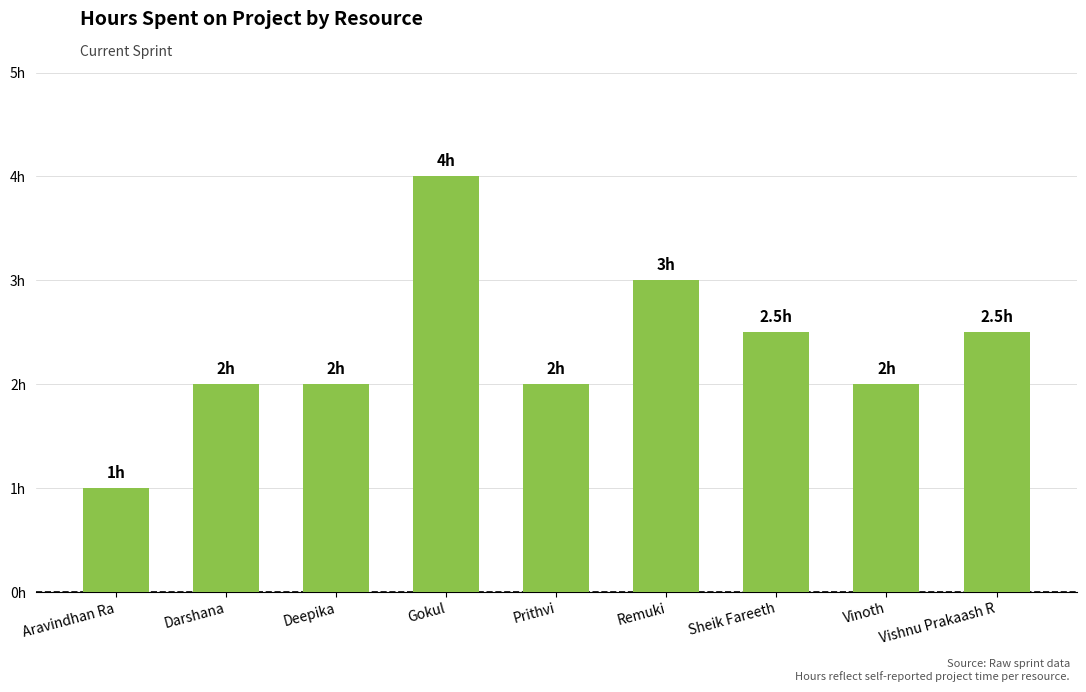

Approximately how many times larger is the value at Darshana compared to Deepika?

1.0